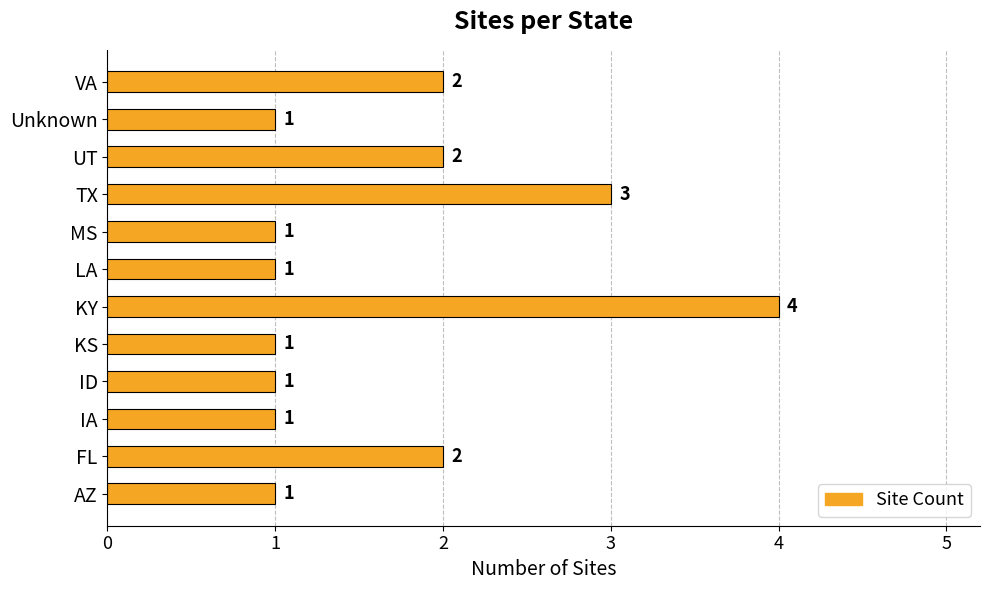

What is the difference between the maximum and minimum values?

3